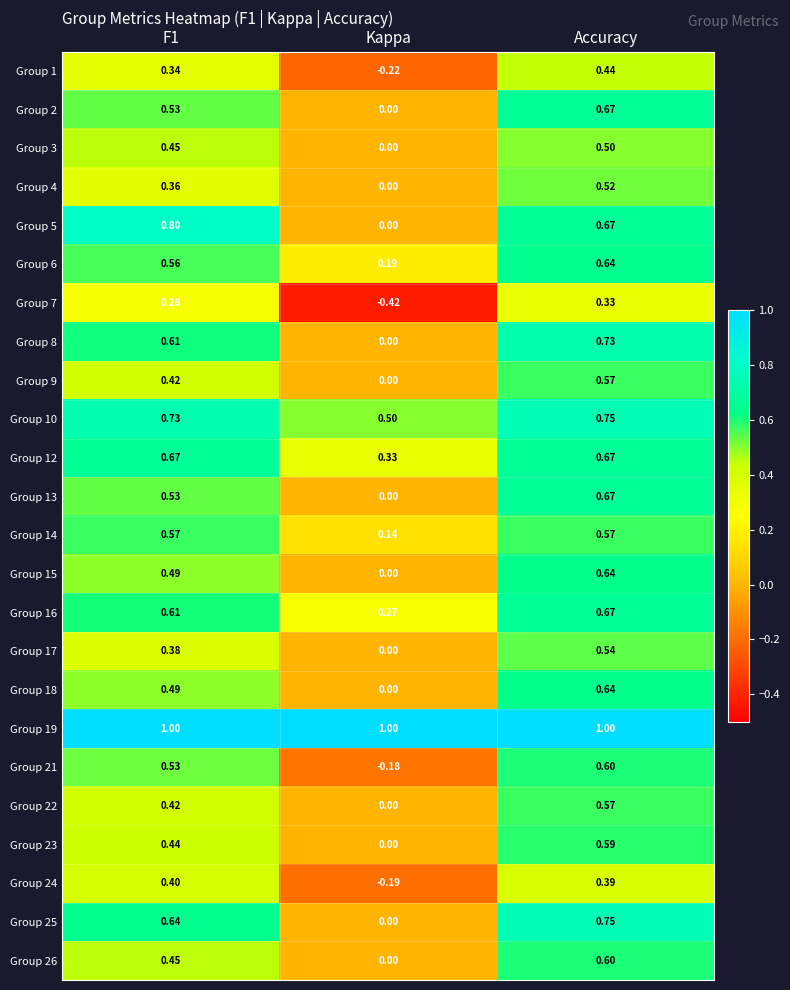

At which label is Group 17 closest to 0?

Kappa